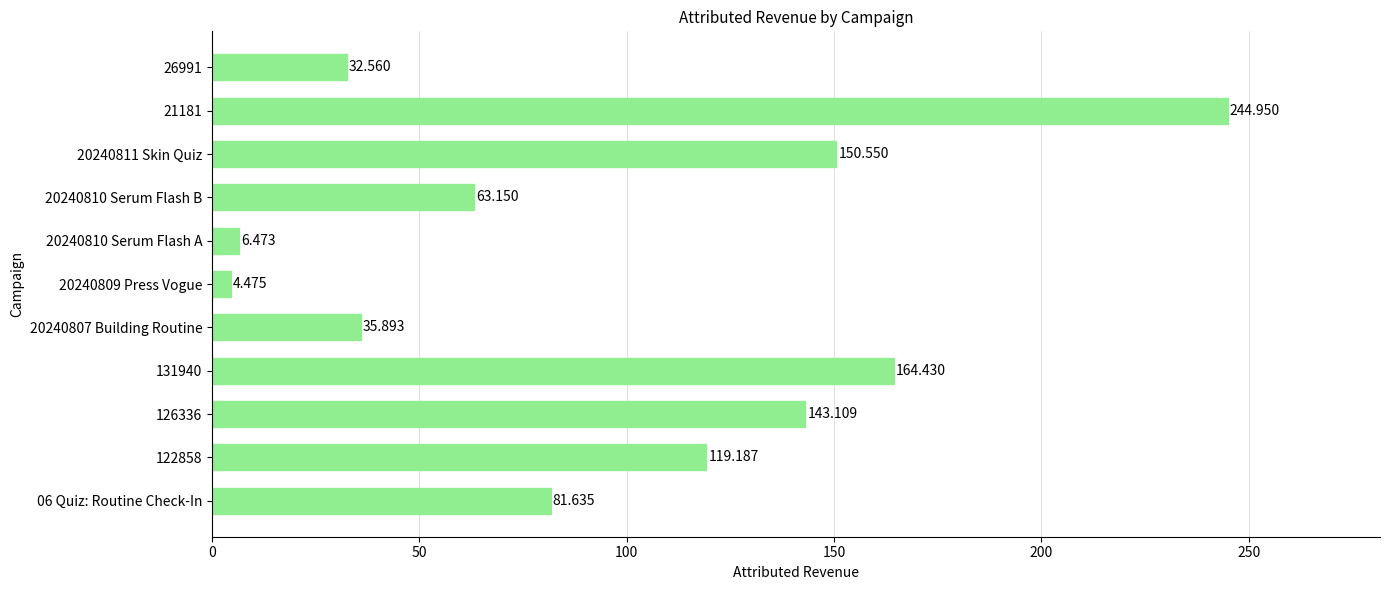

At which category does the chart reach its peak across all series?

21181